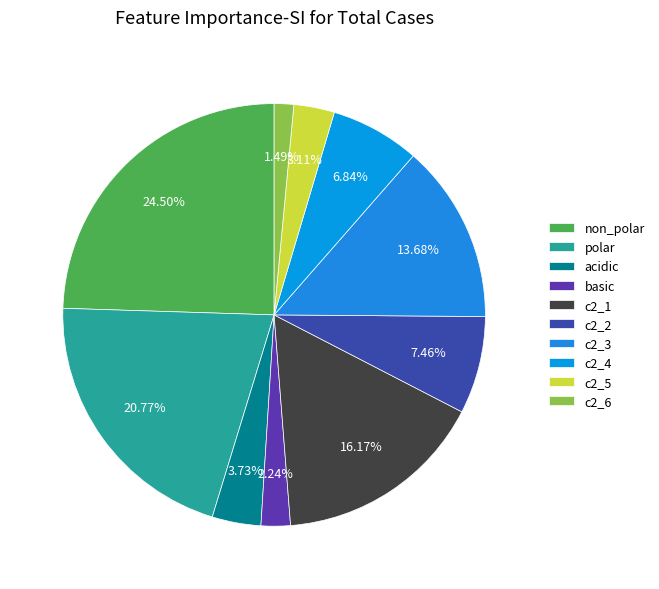

To the nearest percent, what is the difference between the largest and smallest slice percentages?

23%